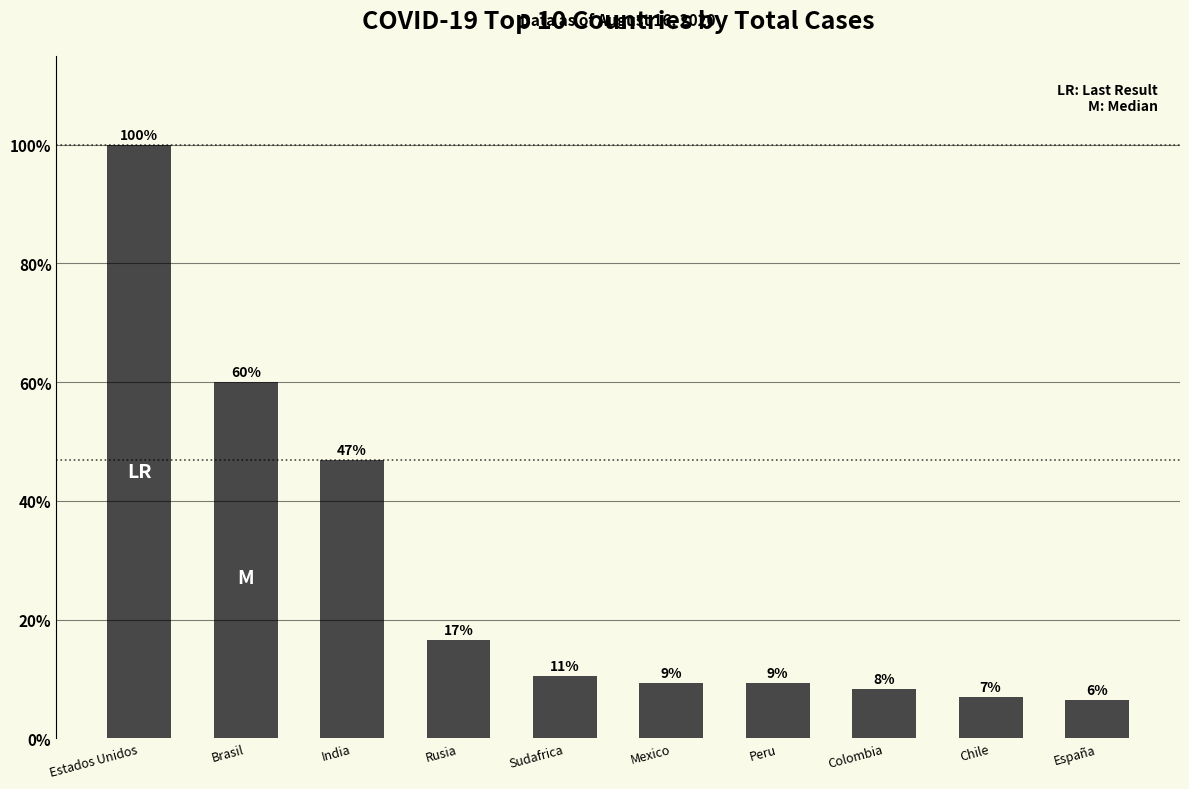

The chart shows a value of 26.6 at Rusia. True or false?

False